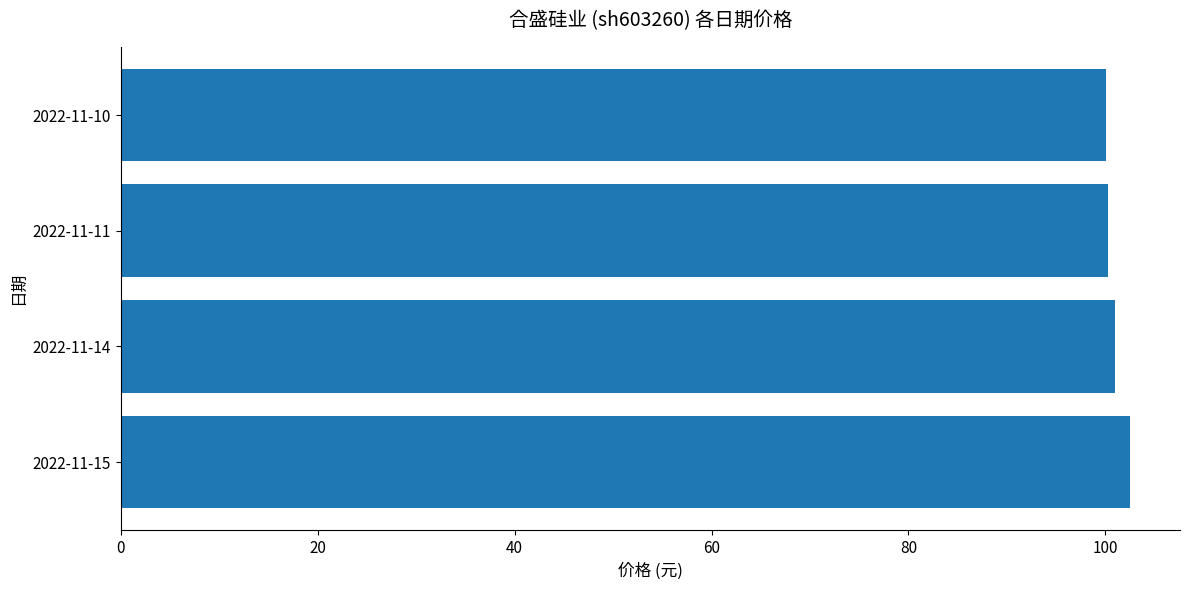

Approximately how many times larger is the value at 2022-11-11 compared to 2022-11-15?

1.0